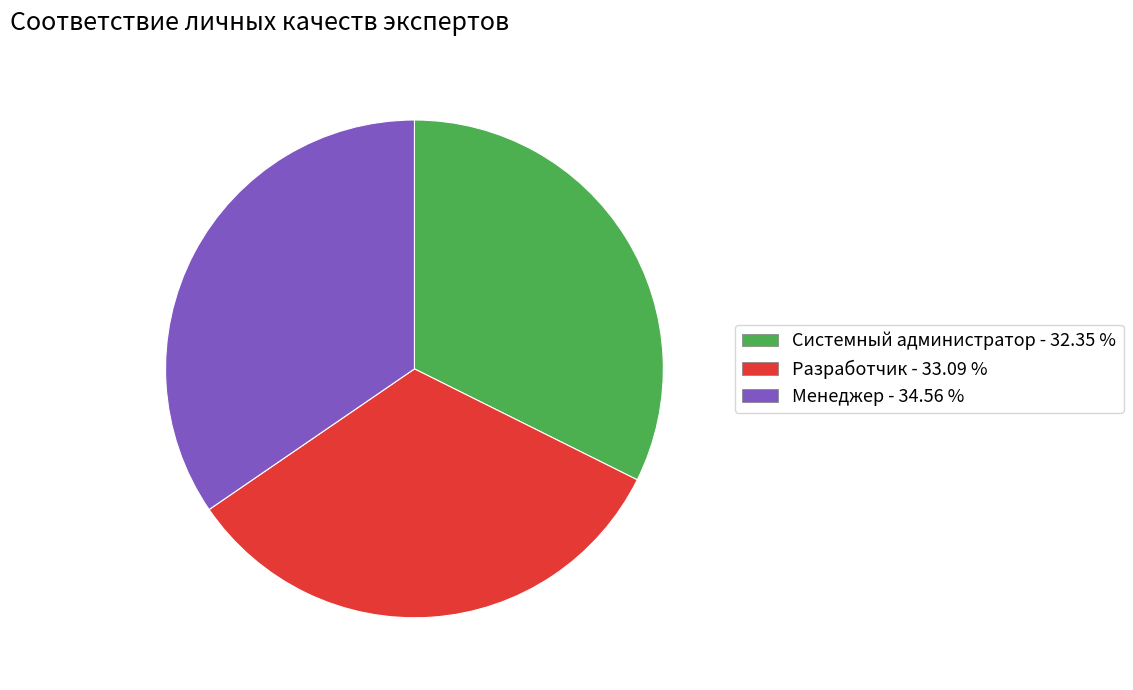

Does any single category account for the majority?

No